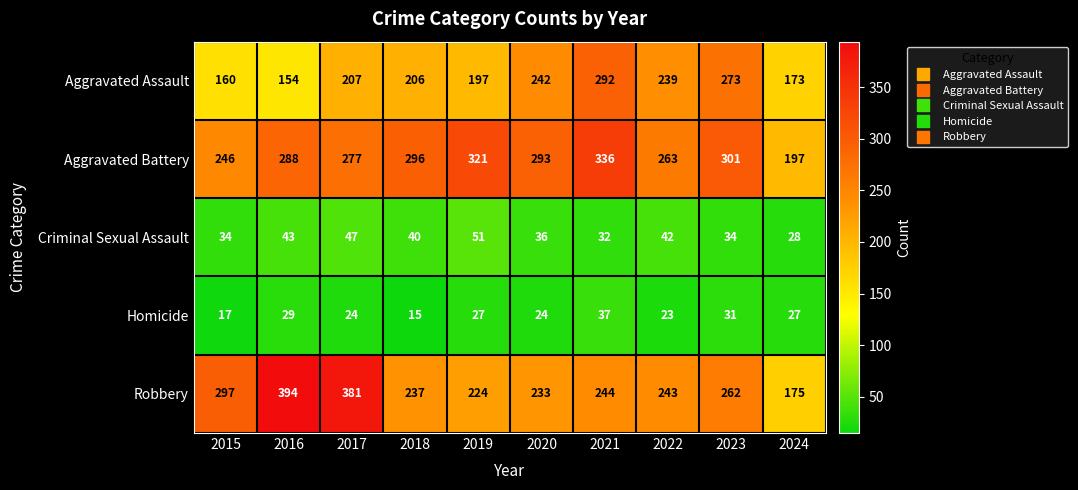

Count the number of categories in the chart.

10